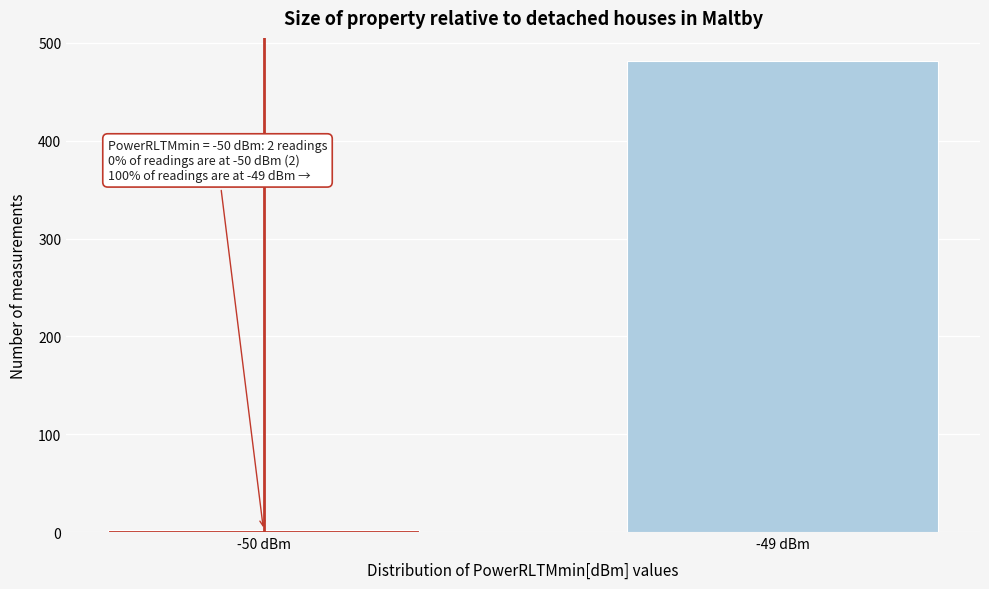

Reading left to right, what are all the values shown in this chart?

2	481